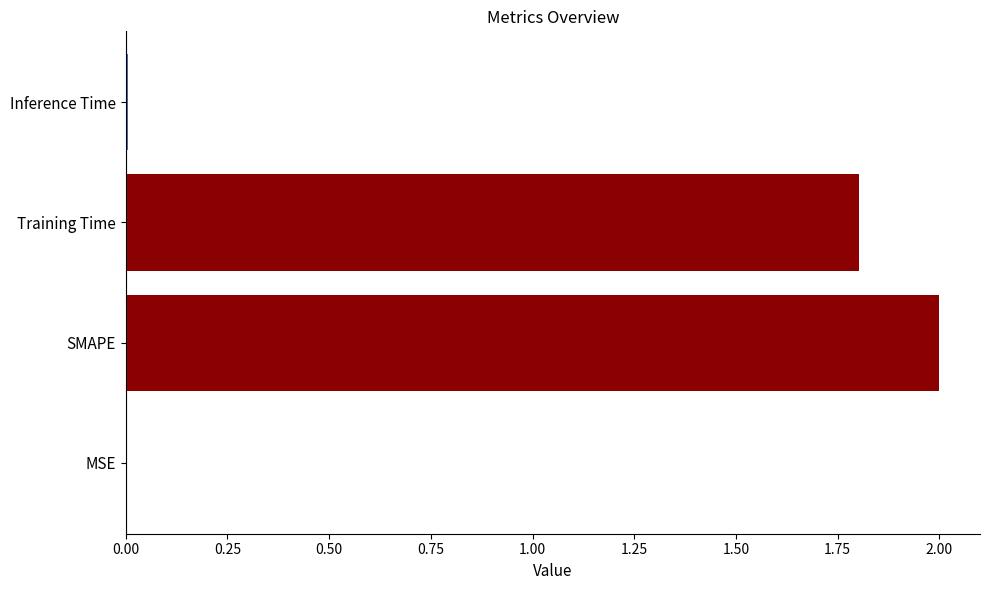

What is the ratio of the value at Training Time to the value at SMAPE?

0.9